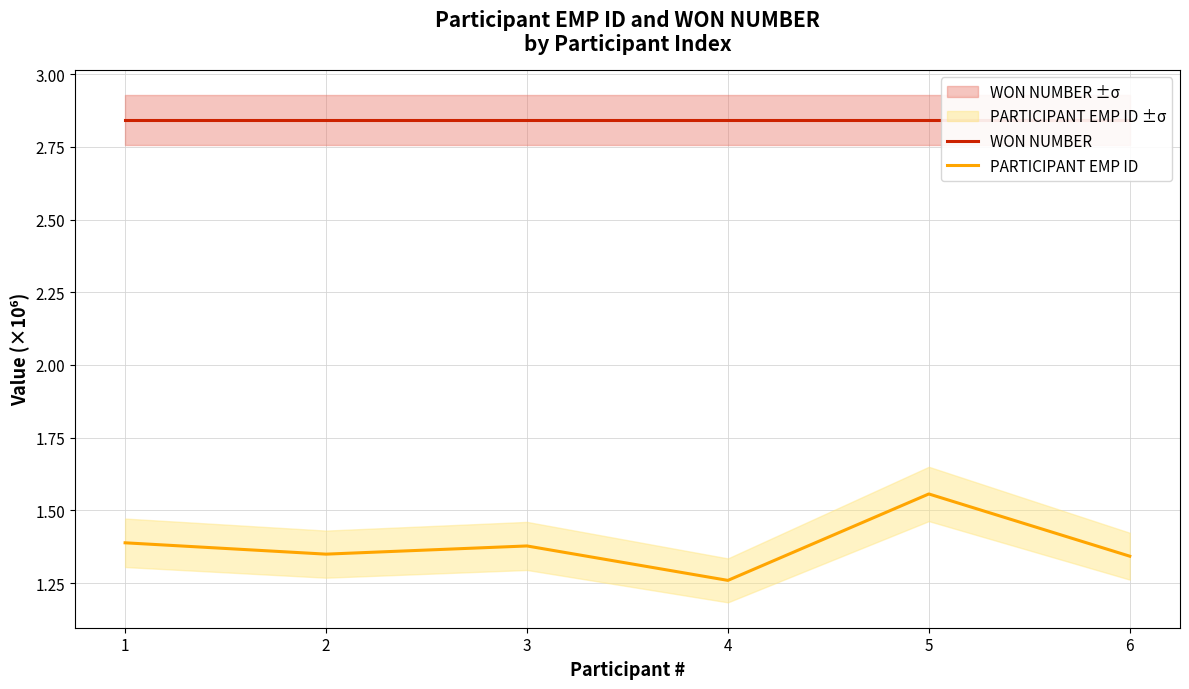

Reading right to left, what are all the values shown in this chart?

WON NUMBER: 6=2.8	5=2.8	4=2.8	3=2.8	2=2.8	1=2.8
PARTICIPANT EMP ID: 6=1.3	5=1.6	4=1.3	3=1.4	2=1.3	1=1.4